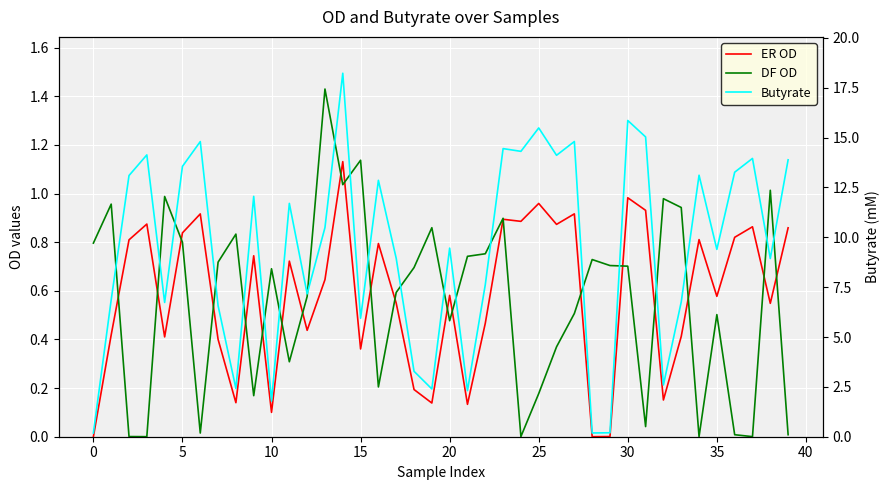

What is the greatest value displayed?

18.2